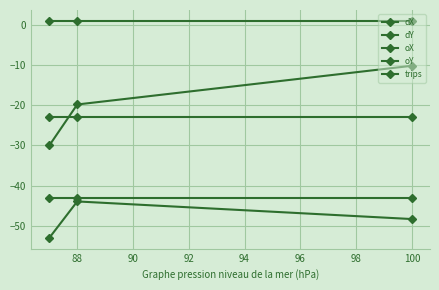

Reading left to right, transcribe all the data shown in this chart.

dX: -30.0	-19.8	-10.2
dY: -53.0	-44.0	-48.3
oX: -22.9	-22.9	-22.9
oY: -43.2	-43.2	-43.2
trips: 1.0	1.0	1.0